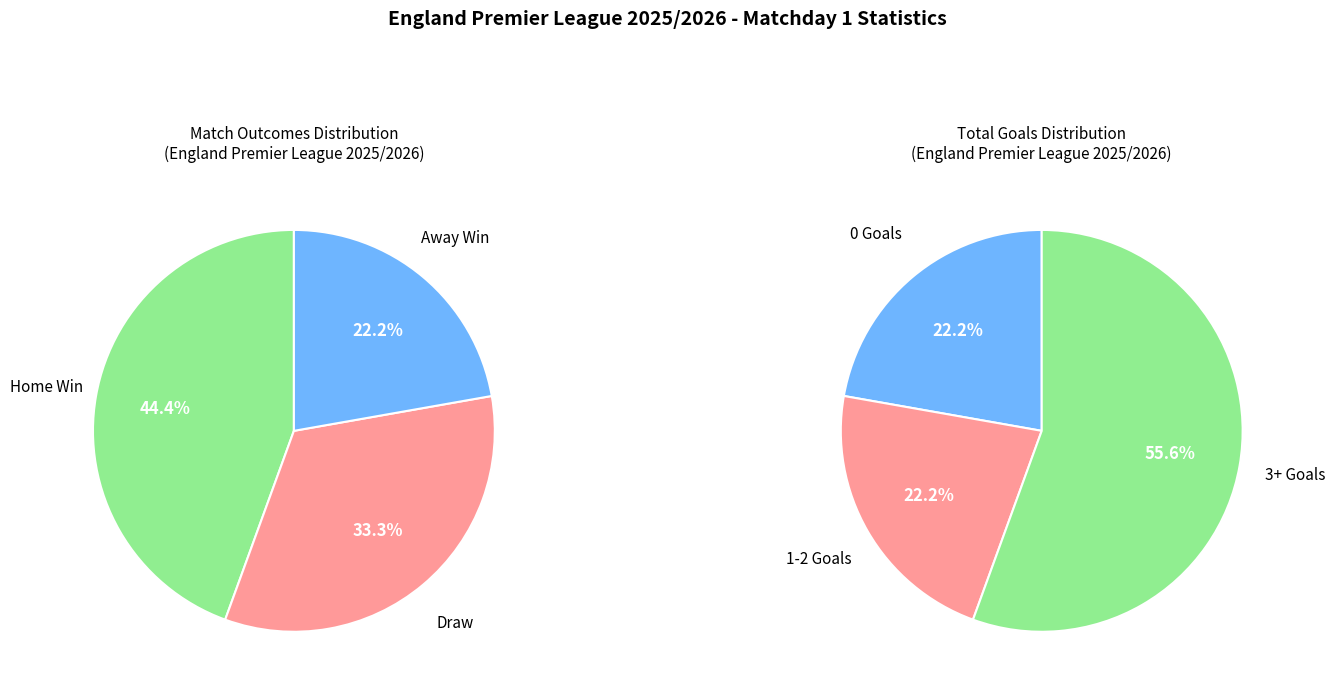

Is it true that 1 is 11% of the pie?

False